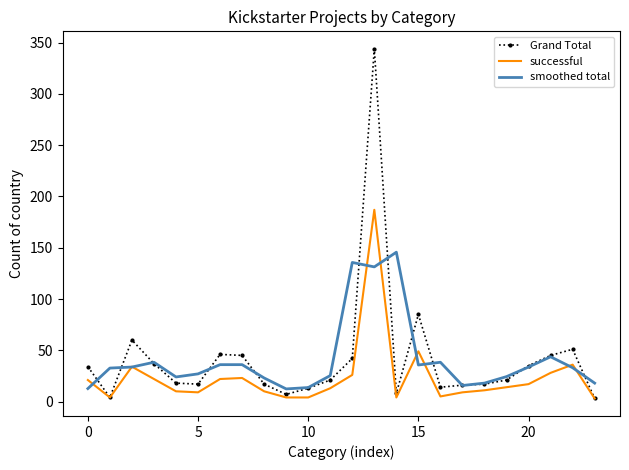

Rank the series by their maximum value, from highest to lowest.

Grand Total, successful, smoothed total